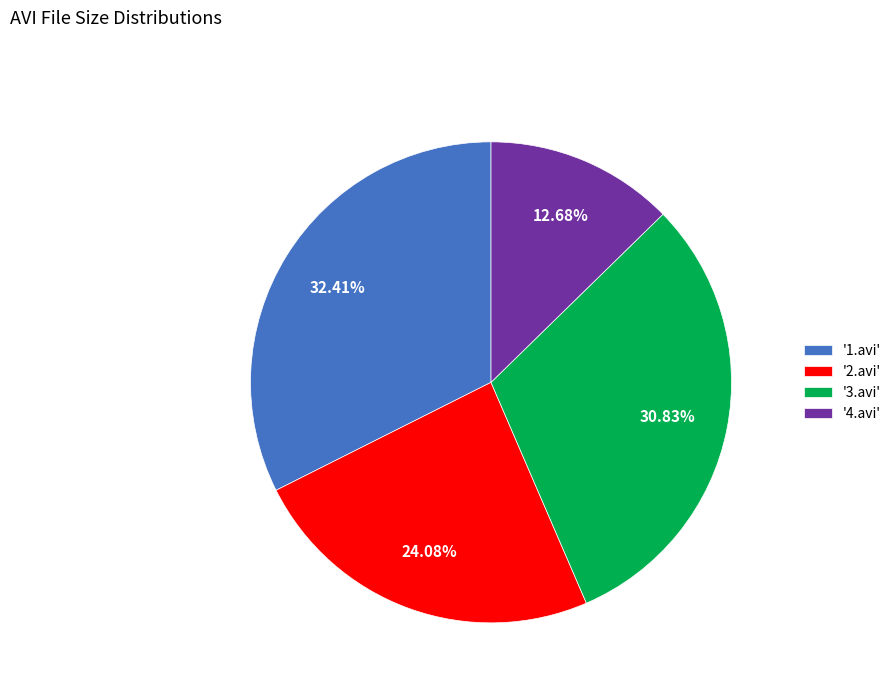

What is the ratio of the value at '2.avi' to the value at '4.avi'?

1.9